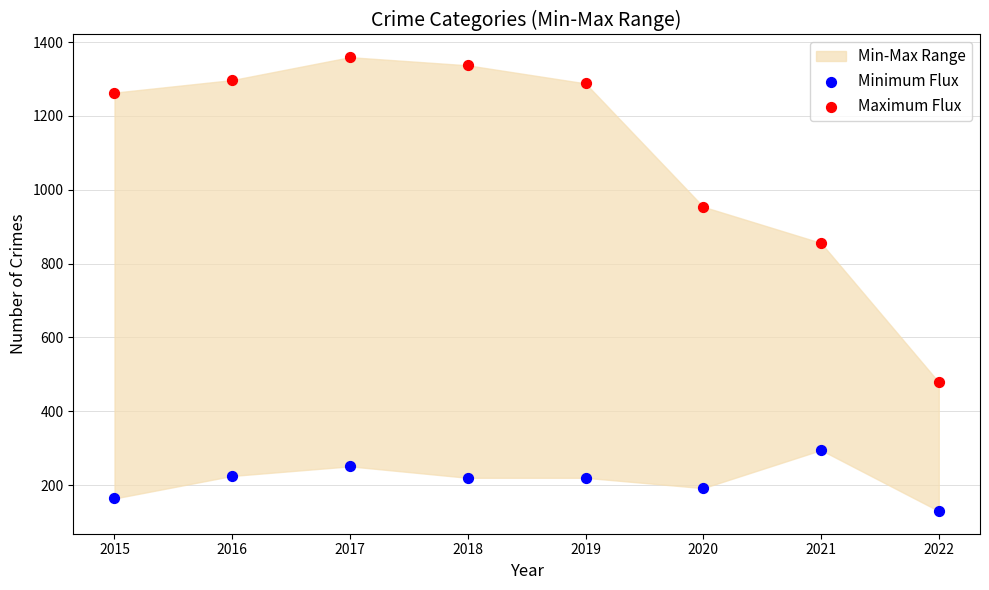

Across all data points, what is the range of Y values (max minus min)?

1229